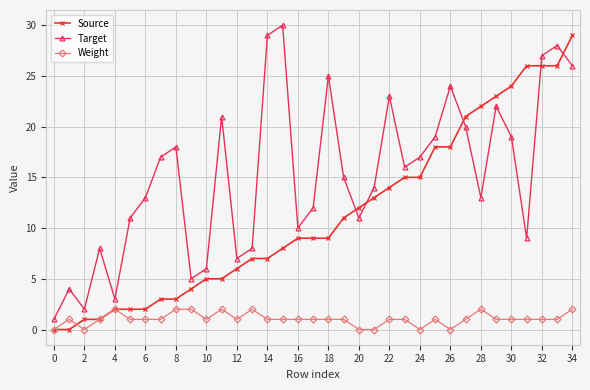

Which series ends up on top after the final intersection of Weight and Source?

Source